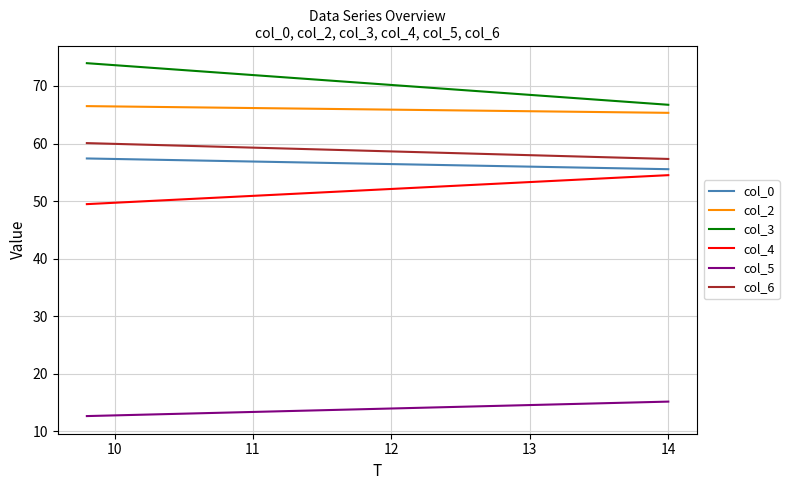

What are all the series names shown in the legend?

col_0, col_2, col_3, col_4, col_5, col_6